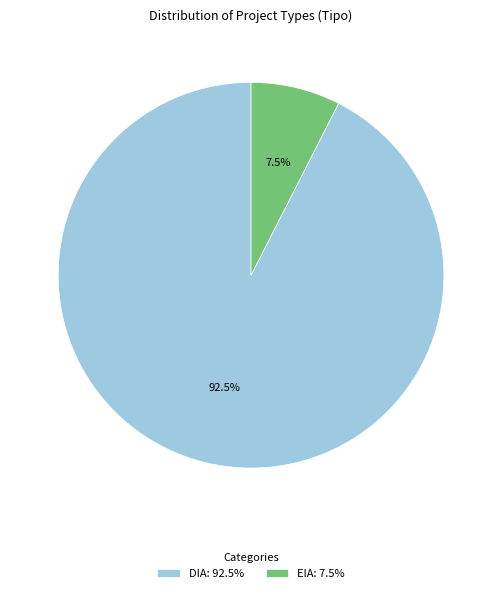

Between EIA: 7.5% and DIA: 92.5%, which is larger?

DIA: 92.5%